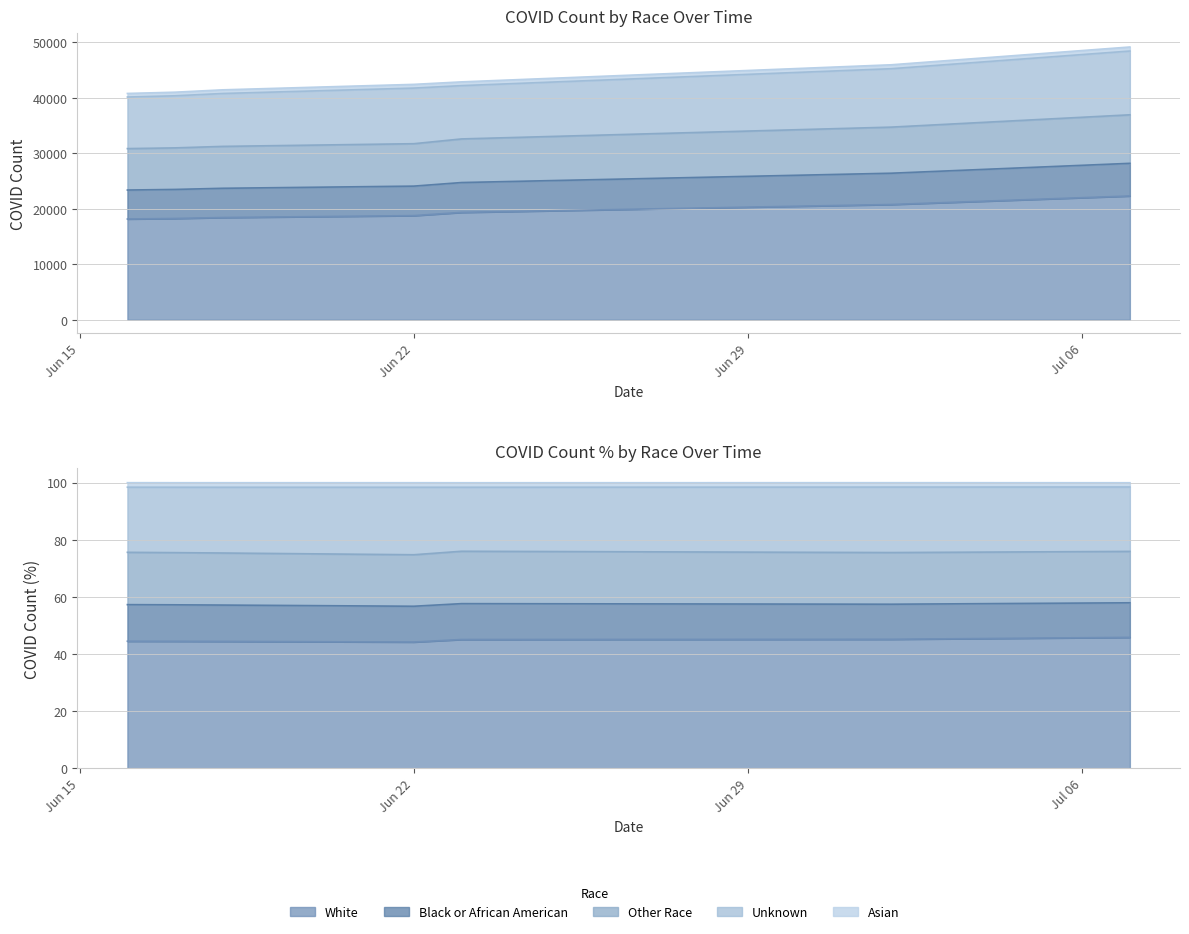

At which label is Black or African American closest to 25786?

07/02/20